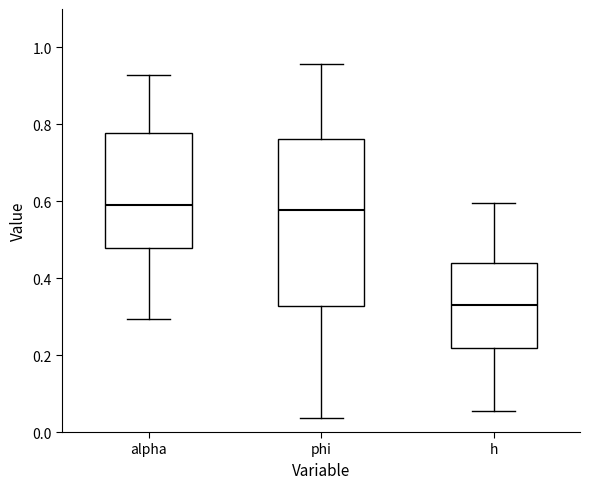

Where is the upper edge of the box for phi on the y-axis? The values are not printed on the chart, so give them approximately, as read against the axis.

0.76